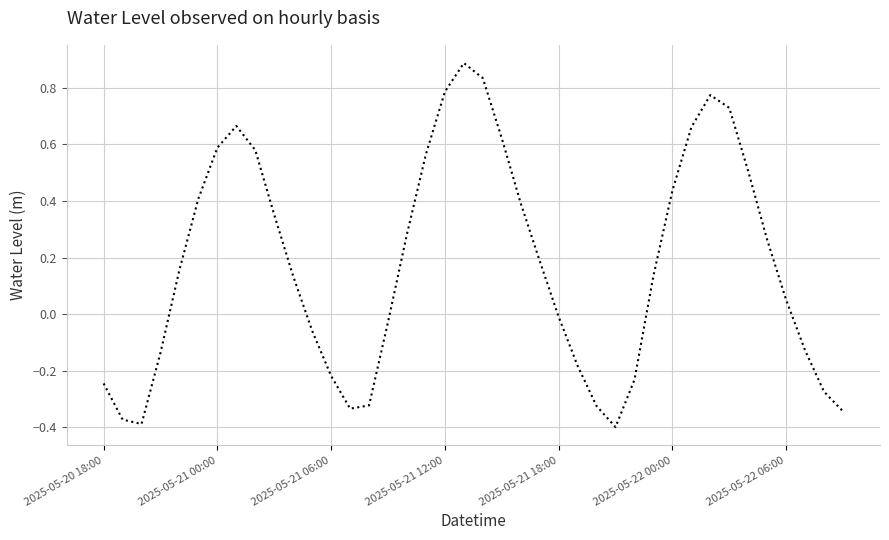

What is the greatest value displayed?

0.9